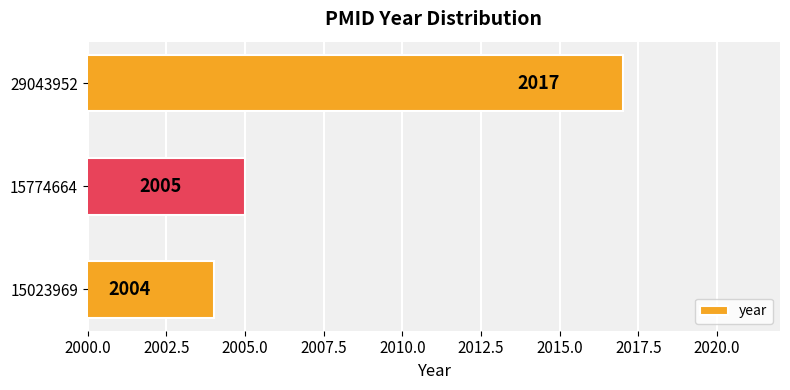

Which label corresponds to the smallest value in the chart?

15023969